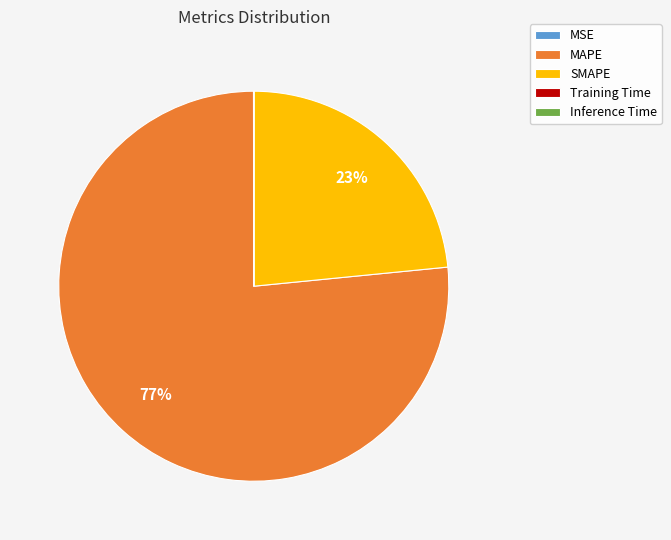

Combined, do SMAPE and MAPE account for over 50%?

Yes